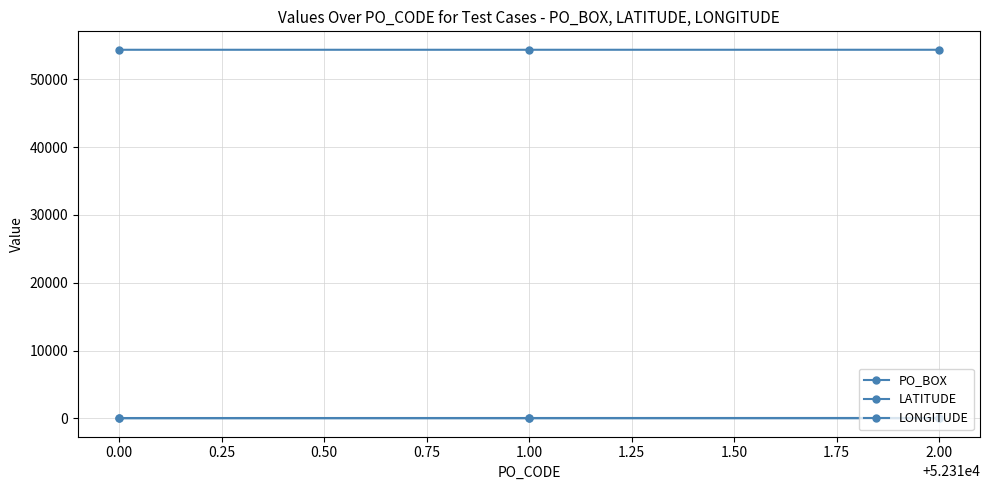

Is this an area chart (filled region under the line)?

No